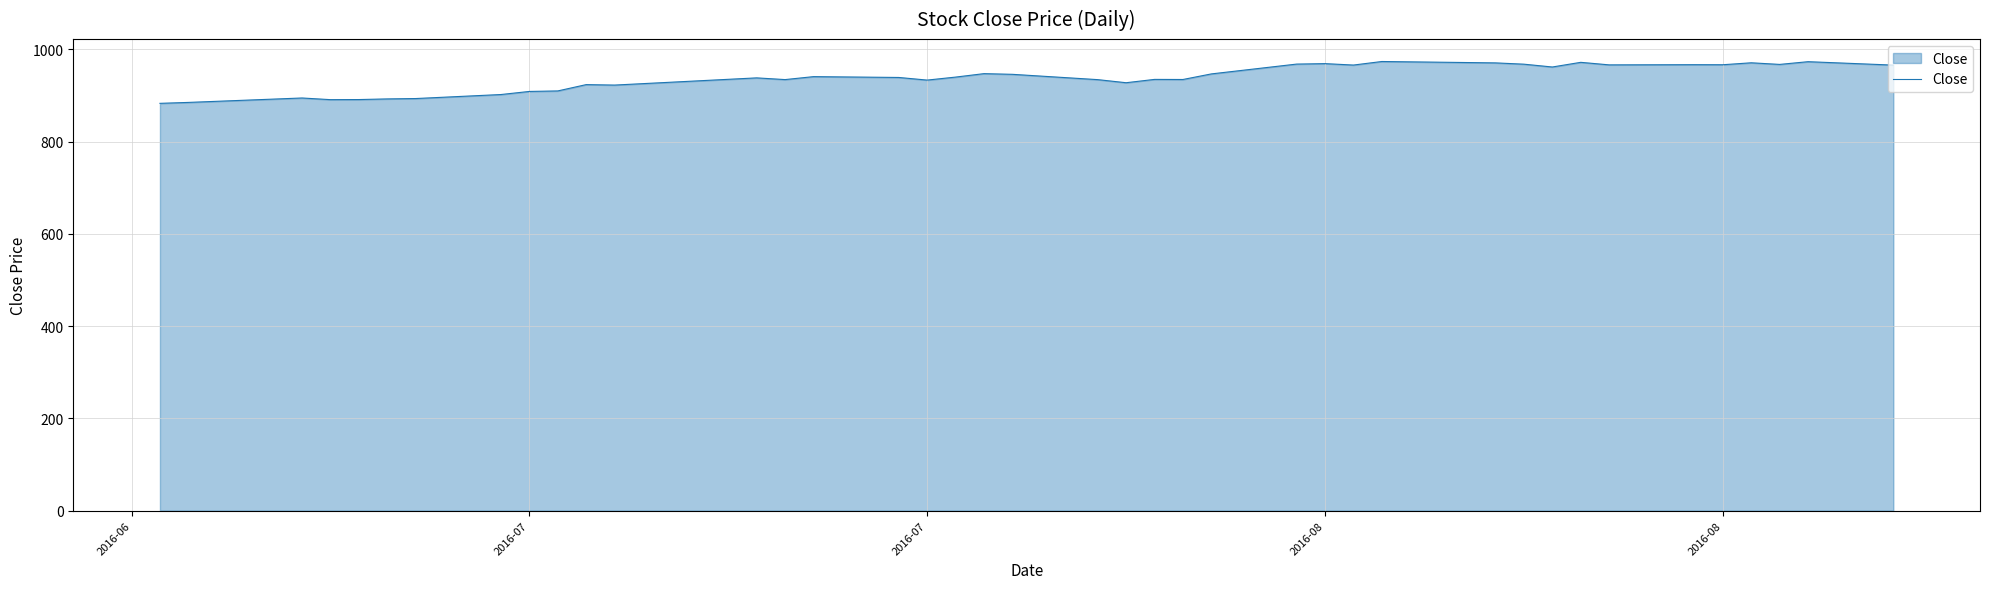

What is the smallest value displayed?

883.1